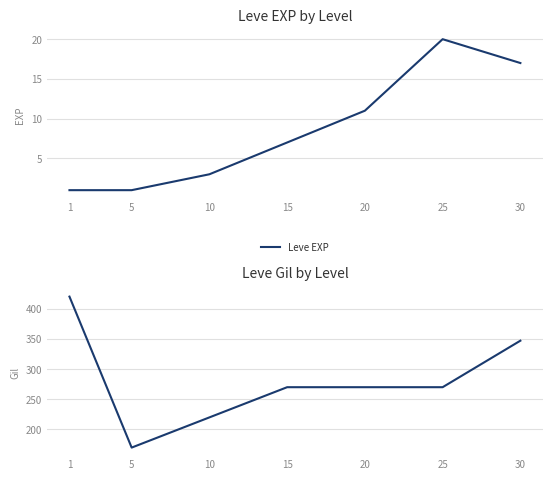

True or false: Leve EXP and Leve Gil cross at least once.

False